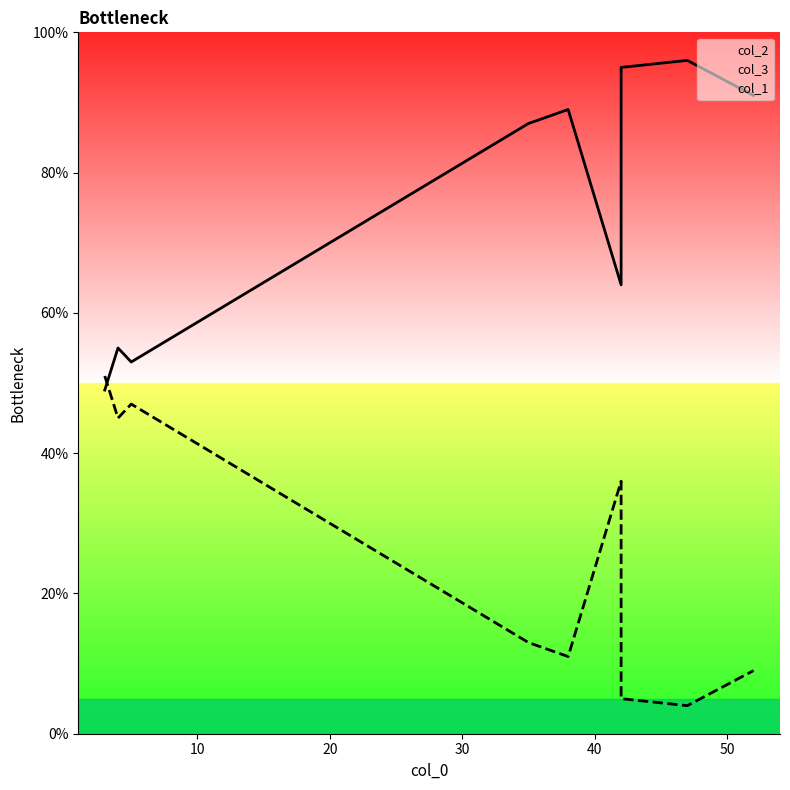

True or false: col_1 has more than 1 points higher than both neighbors.

True